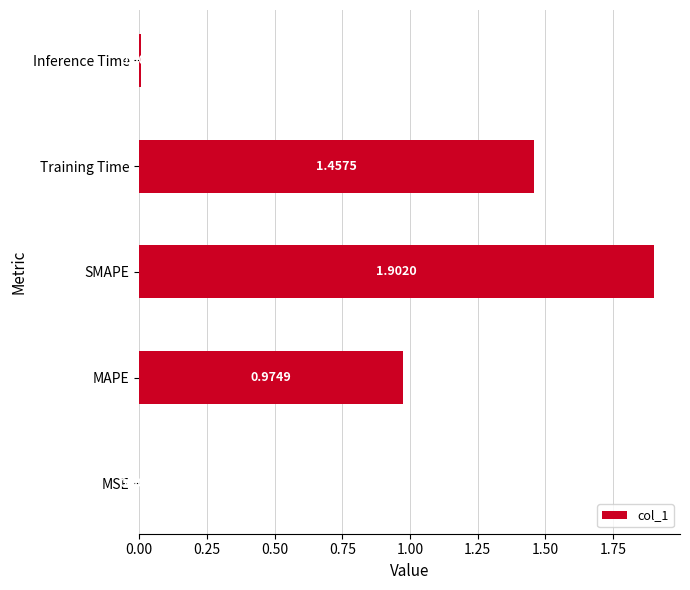

At which label is the value closest to 0?

MSE